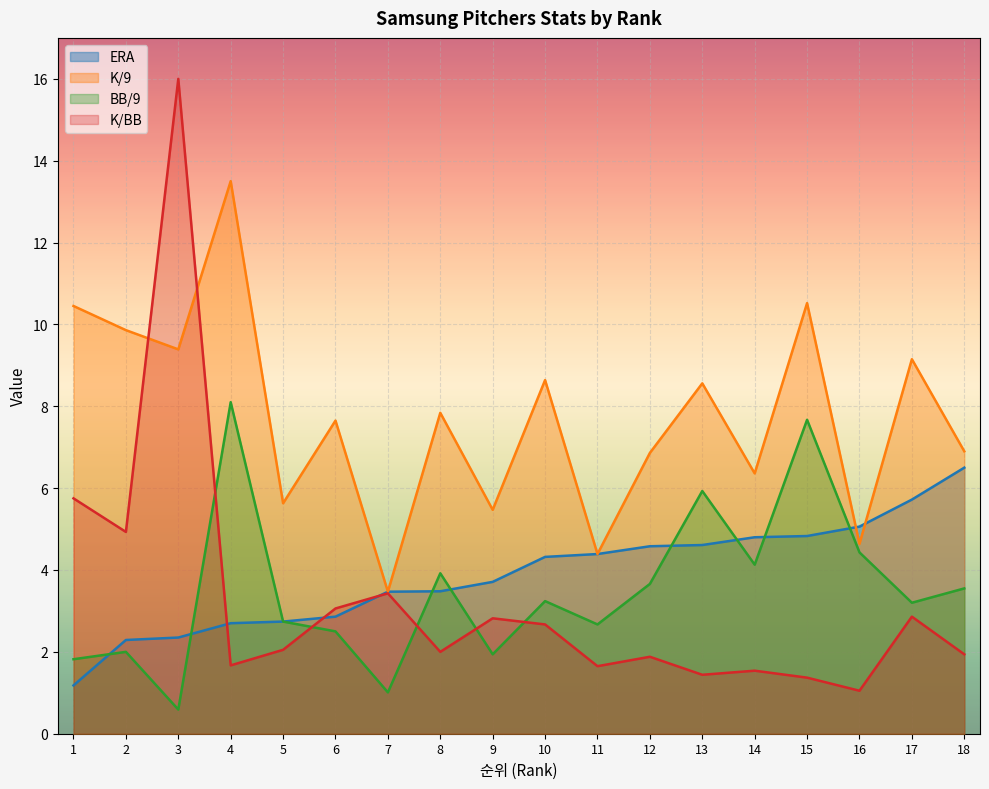

The K/9 series shows 3.5 at 7. True or false?

True